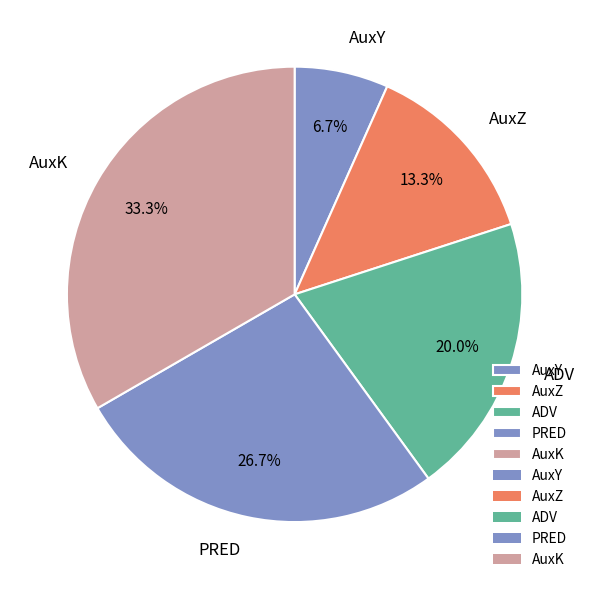

Approximately how many times larger is the value at AuxK compared to AuxY?

5.0